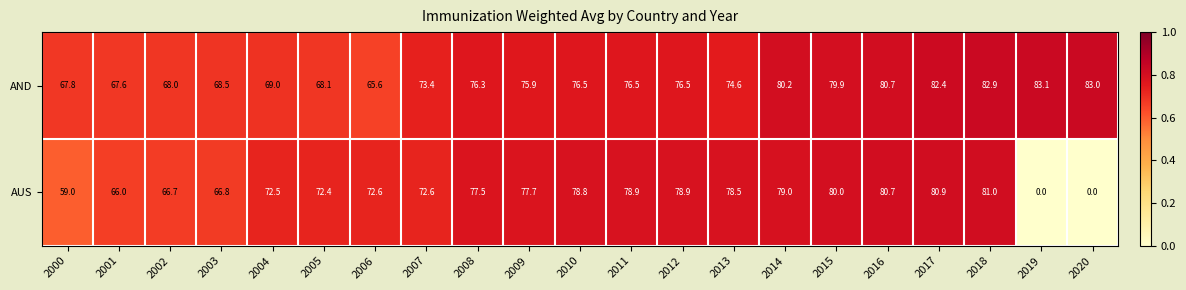

At which category is the sum across all series the highest?

2018